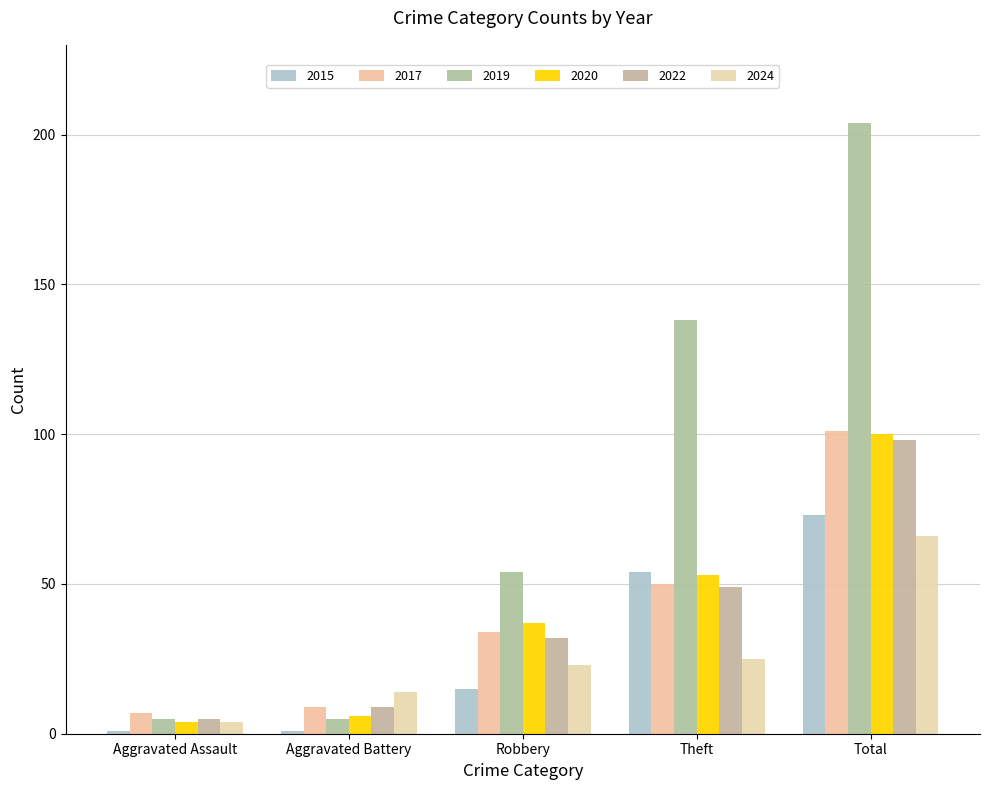

What is the difference between the highest and lowest values at Aggravated Assault?

6